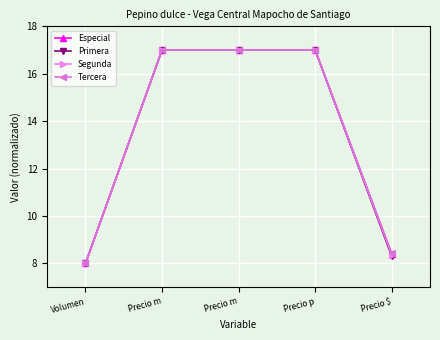

Which category has the lowest value in the Tercera series?

Volumen